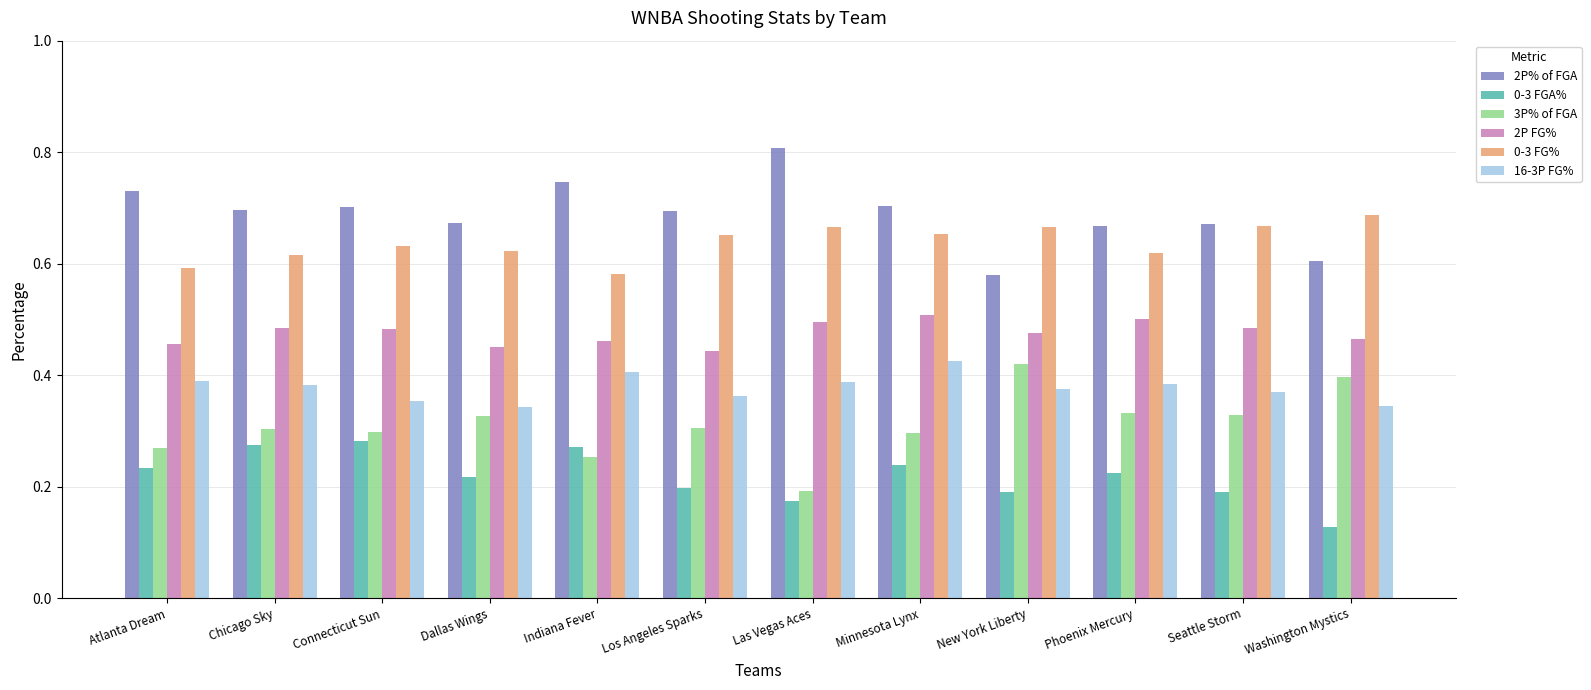

Which series has the largest total across all categories?

2P% of FGA